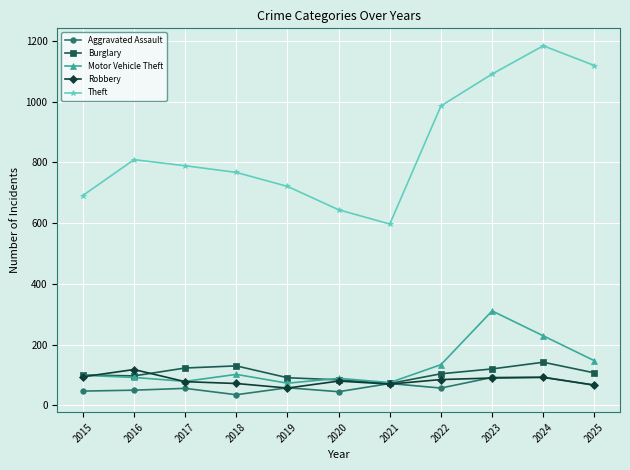

What is the difference between the maximum and minimum values in the Theft series?

587